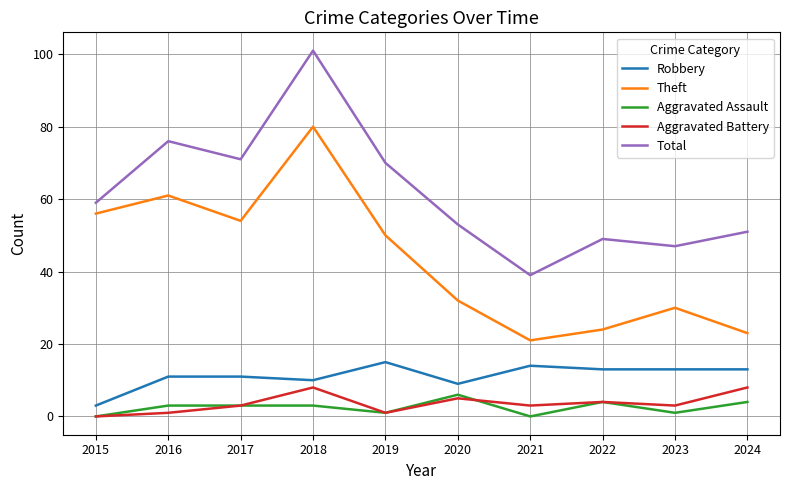

True or false: Aggravated Assault and Robbery intersect in this chart.

False